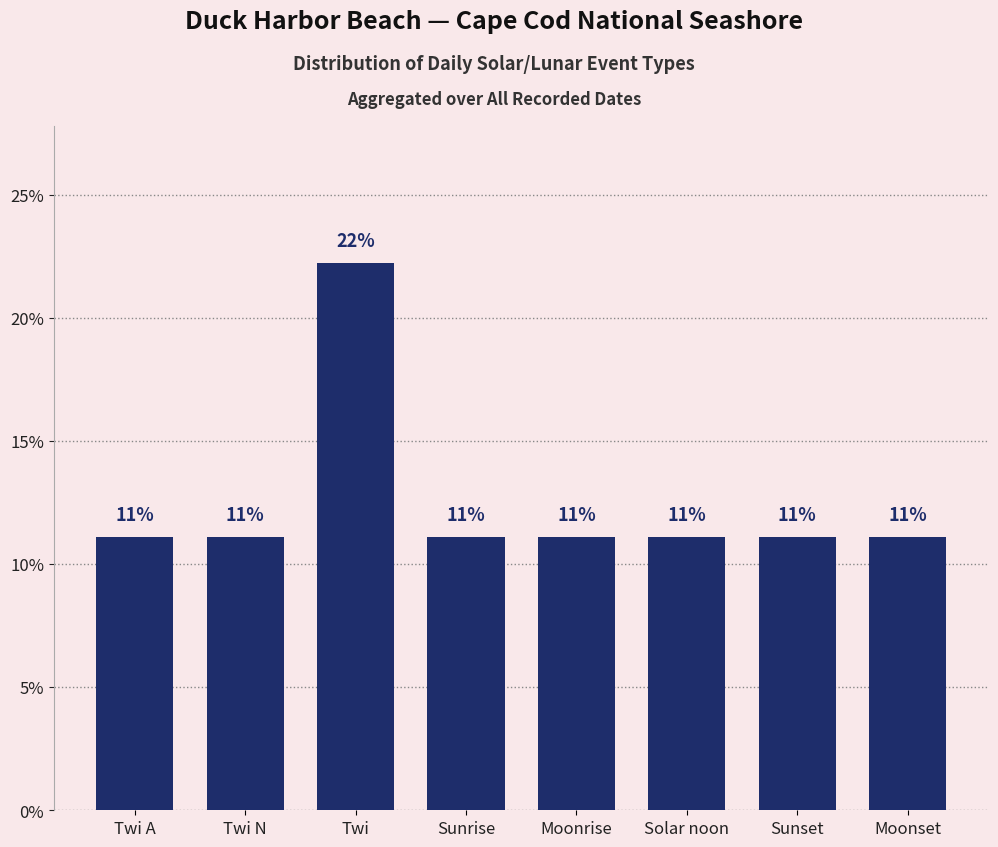

Rank the categories by value from lowest to highest.

Twi A, Twi N, Sunrise, Moonrise, Solar noon, Sunset, Moonset, Twi